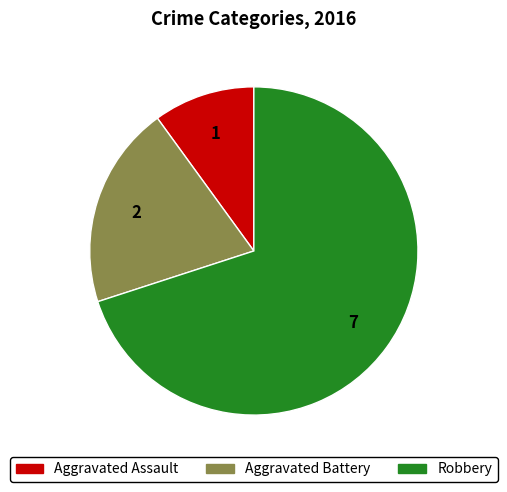

What is the majority slice?

Robbery